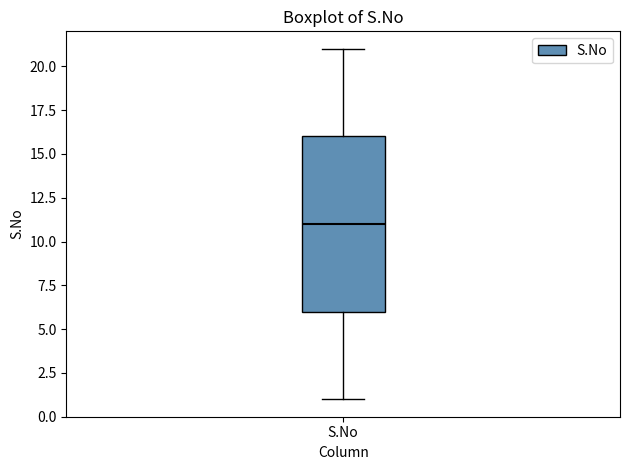

Read this box plot against the y-axis: the position of the median line, the range covered by the box, and the ends of both whiskers. The values are not printed on the chart, so give them approximately, as read against the axis.

median 11, box 6 to 16, whiskers 1 to 21